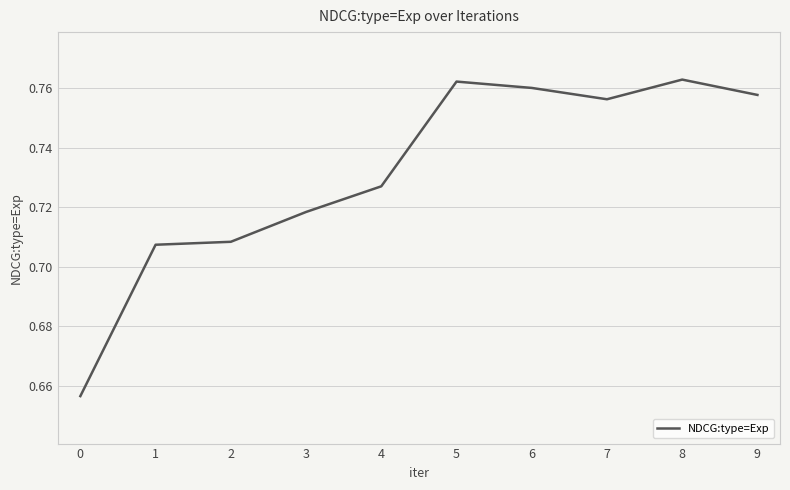

Does the chart have visible grid lines?

Yes